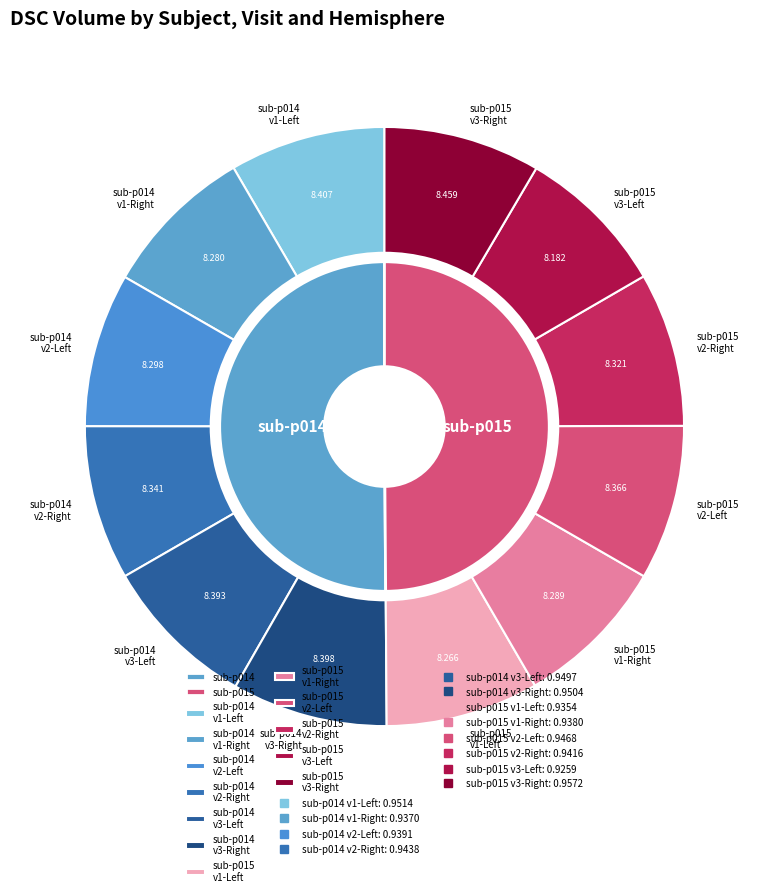

Which series has the widest spread of values?

sub-p015